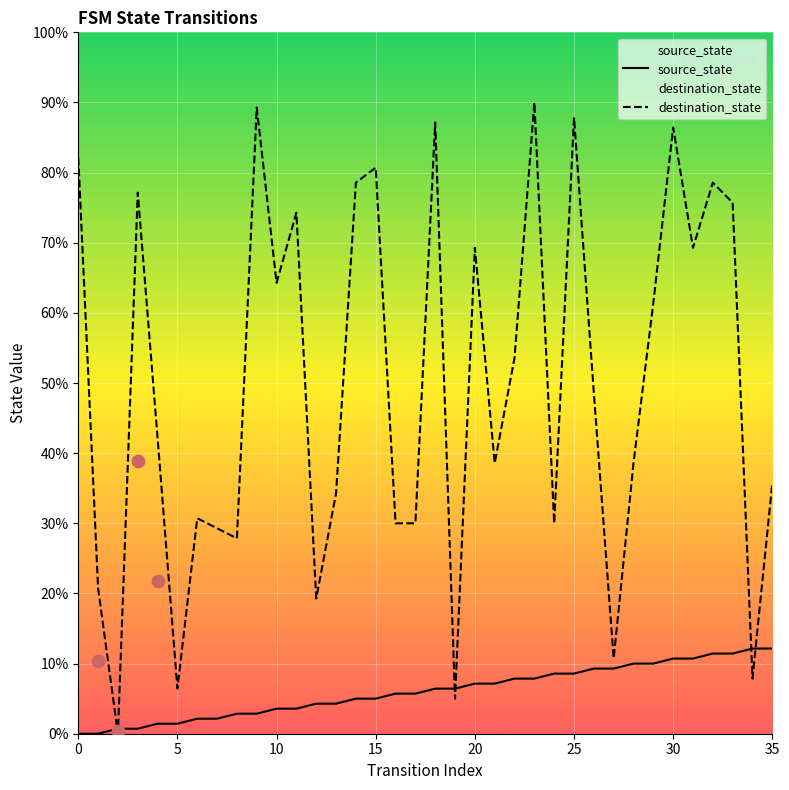

Which series reaches the maximum Y coordinate?

destination_state